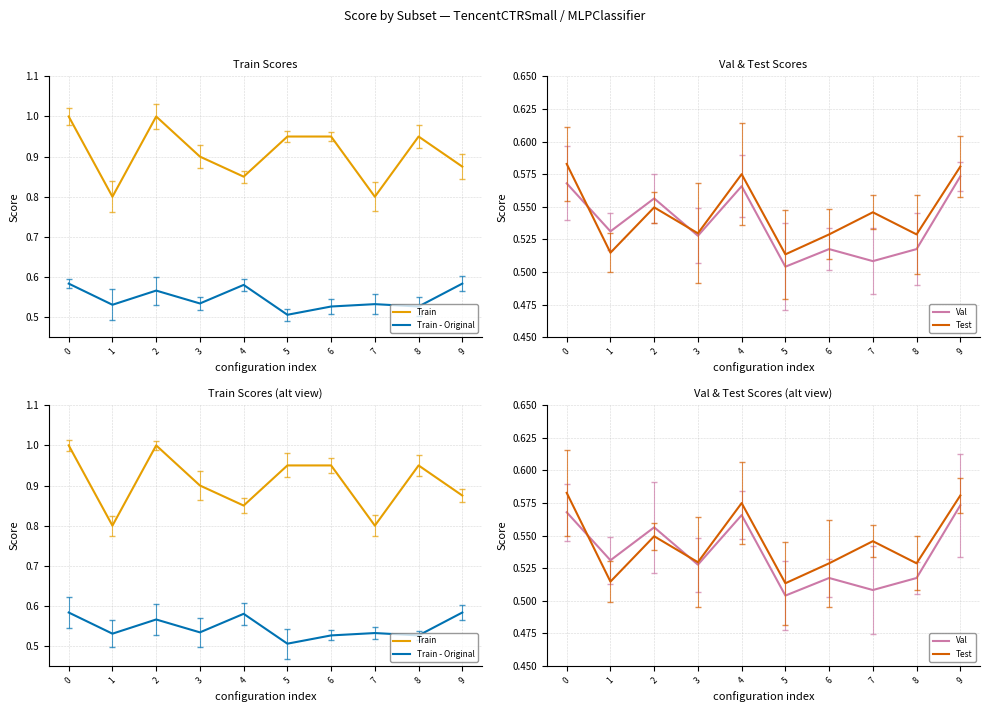

Which series has the largest range (max minus min)?

Train